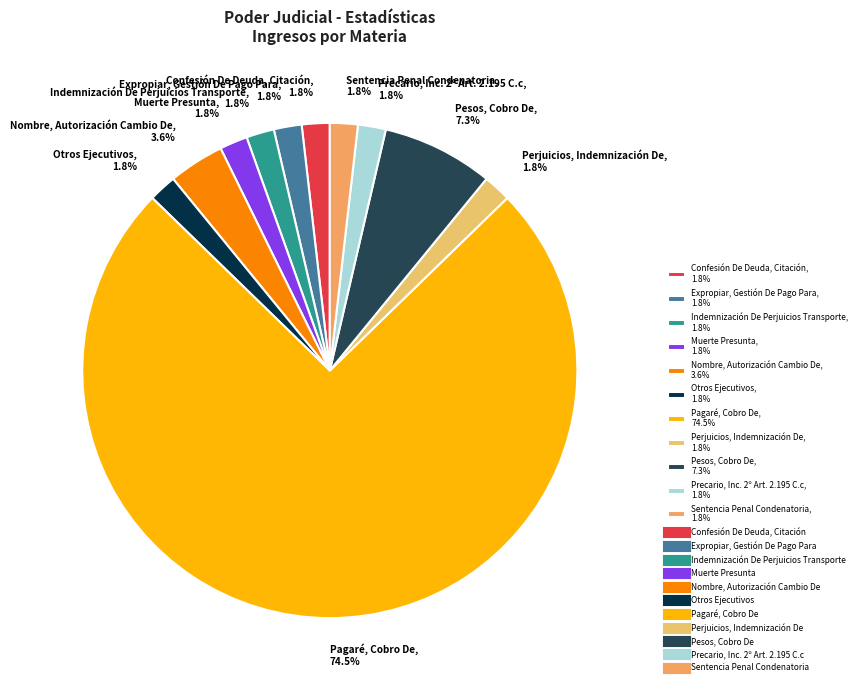

How many slices are in this pie chart?

11